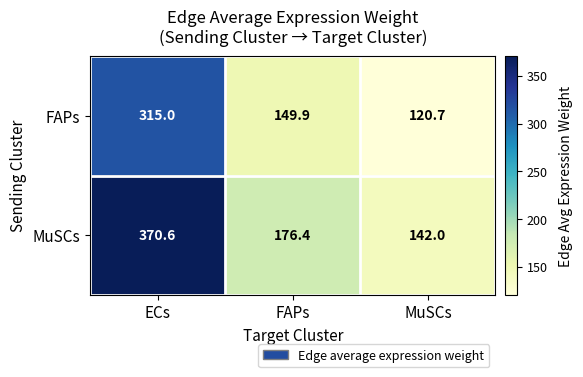

What is the greatest value displayed?

370.6